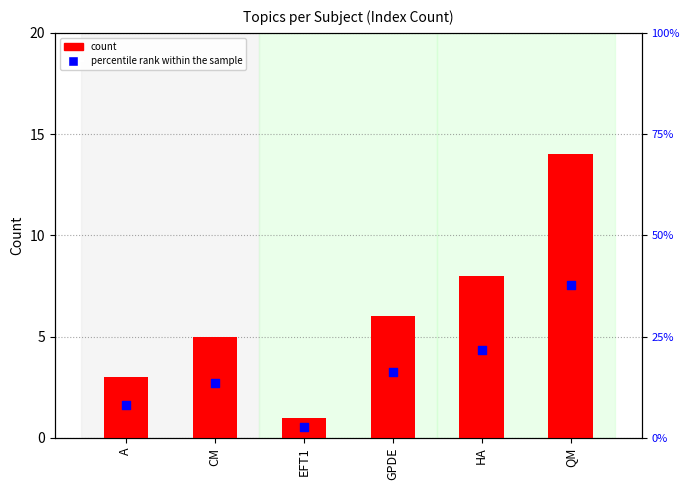

Which series has the largest total across all categories?

percentile rank within the sample